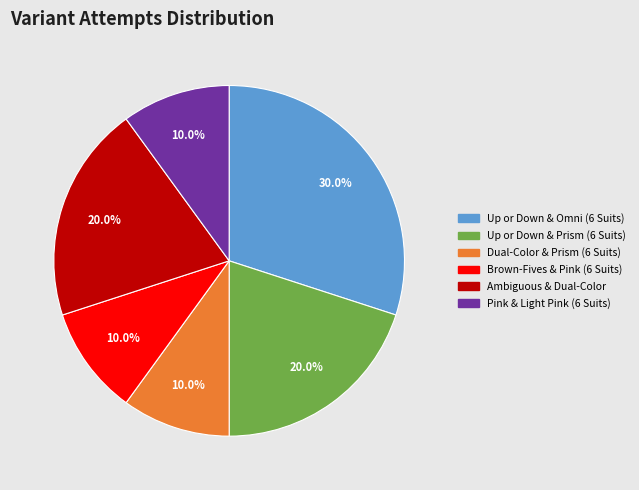

Which has a higher value, Ambiguous & Dual-Color or Pink & Light Pink (6 Suits)?

Ambiguous & Dual-Color